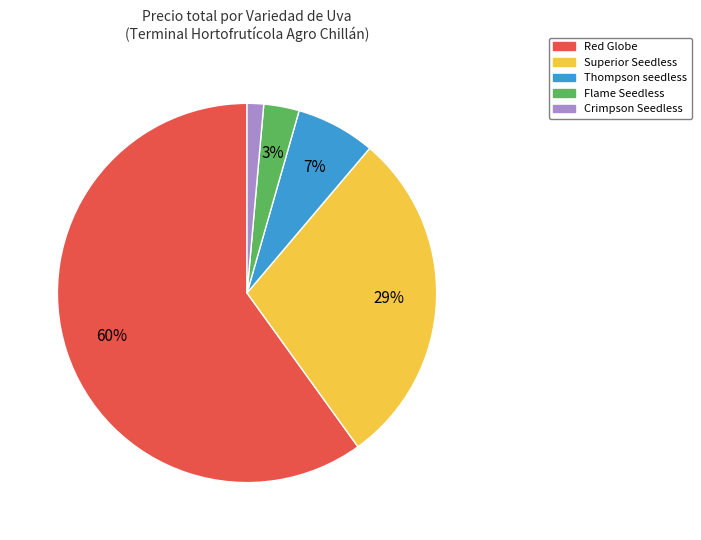

How many segments does this pie chart have?

5